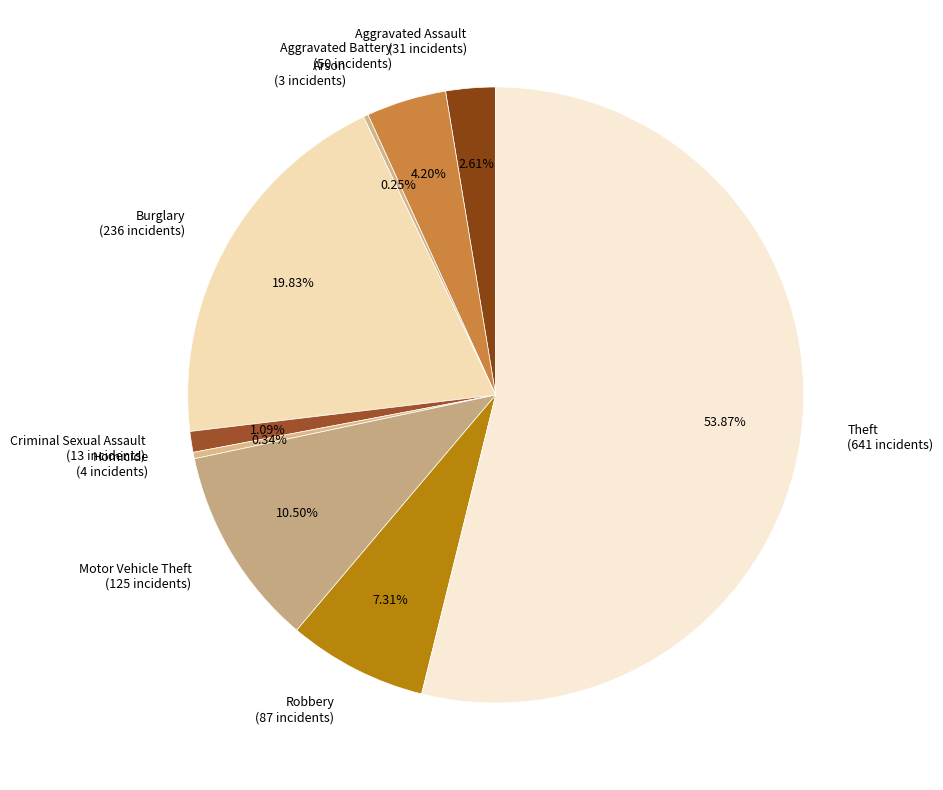

What is the largest slice in the pie chart?

Theft